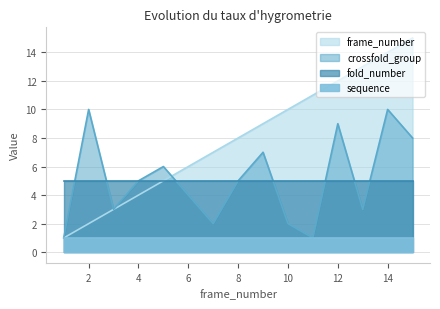

Which series has the largest range (max minus min)?

frame_number